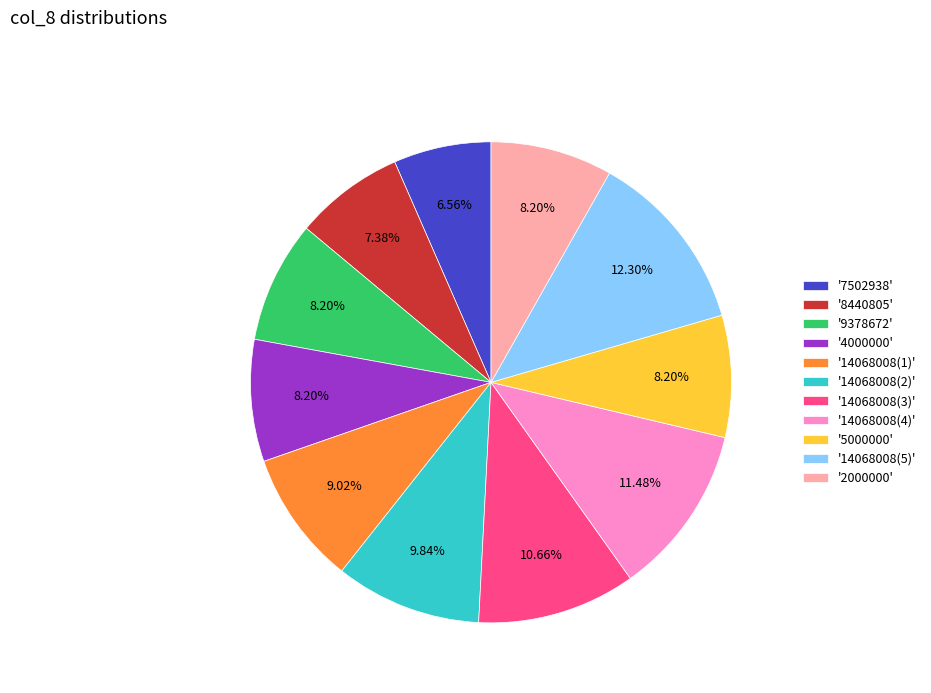

Combined, do '14068008(4)' and '14068008(3)' account for over 50%?

No